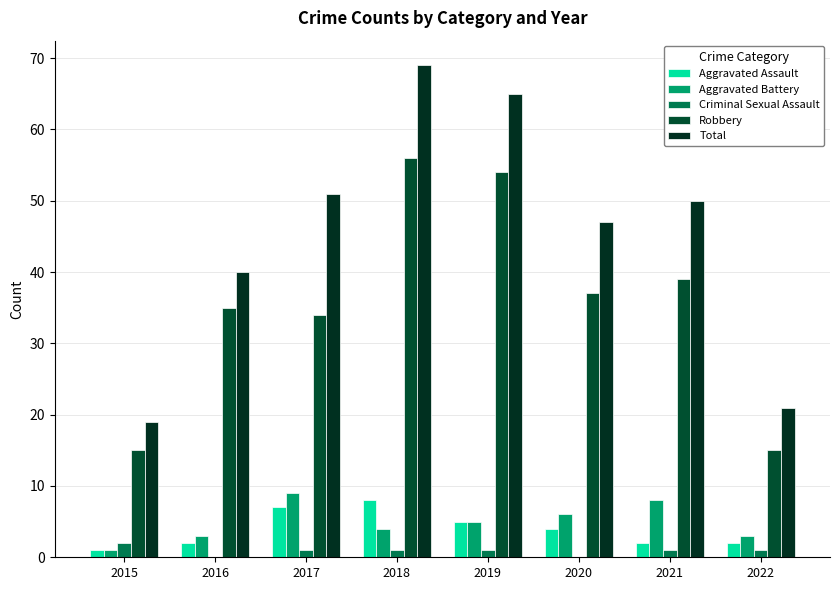

Count the Aggravated Battery values in the range 3 to 8.

6